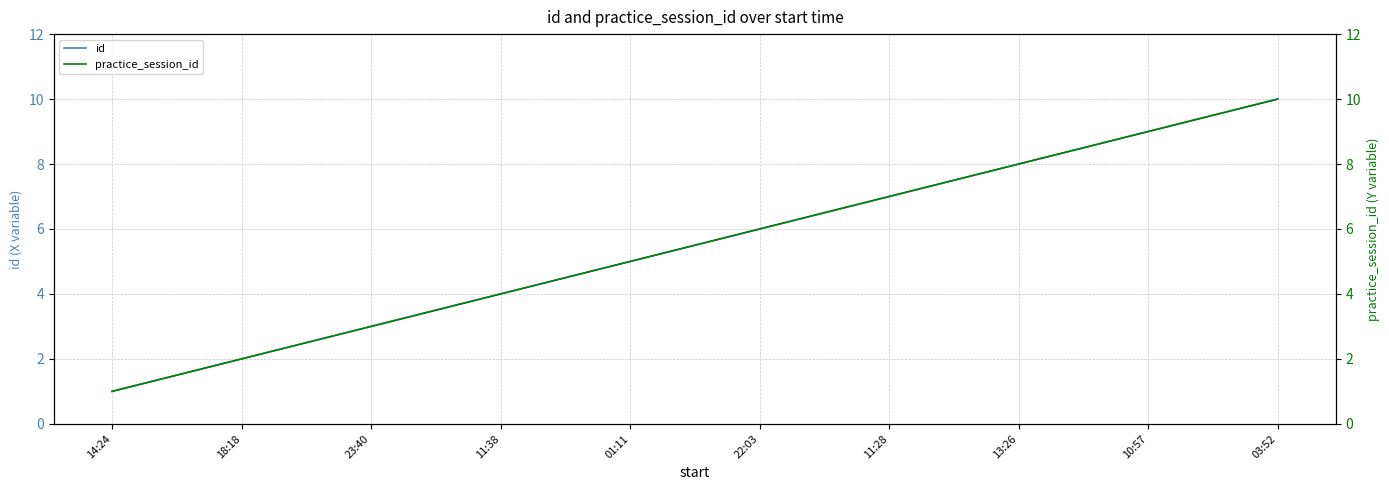

Which series has the largest range (max minus min)?

id